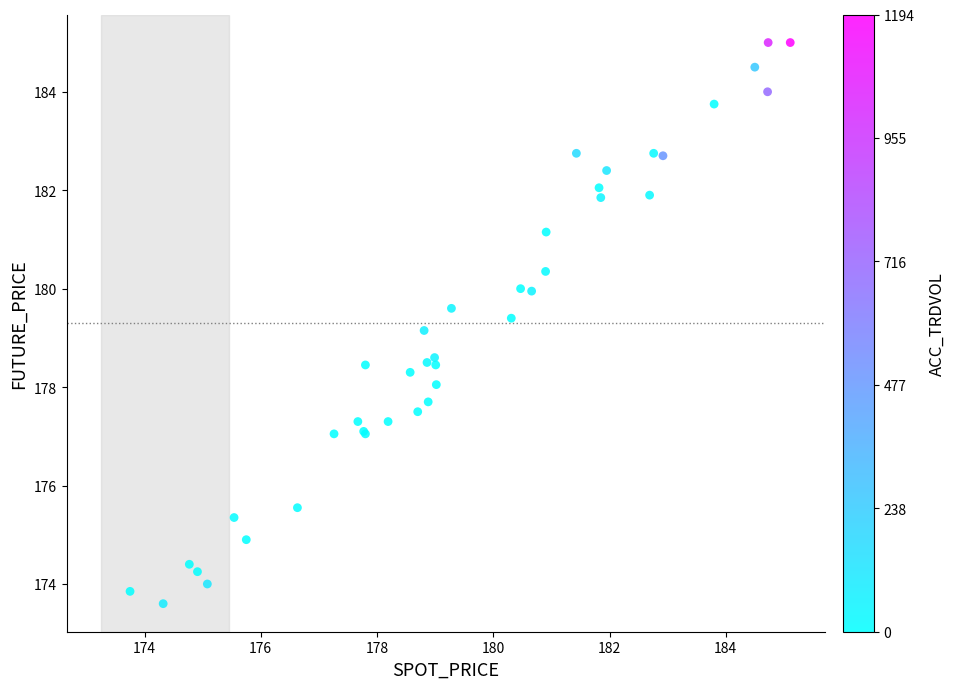

What Y value in the scatter plot is closest to 179?

179.2